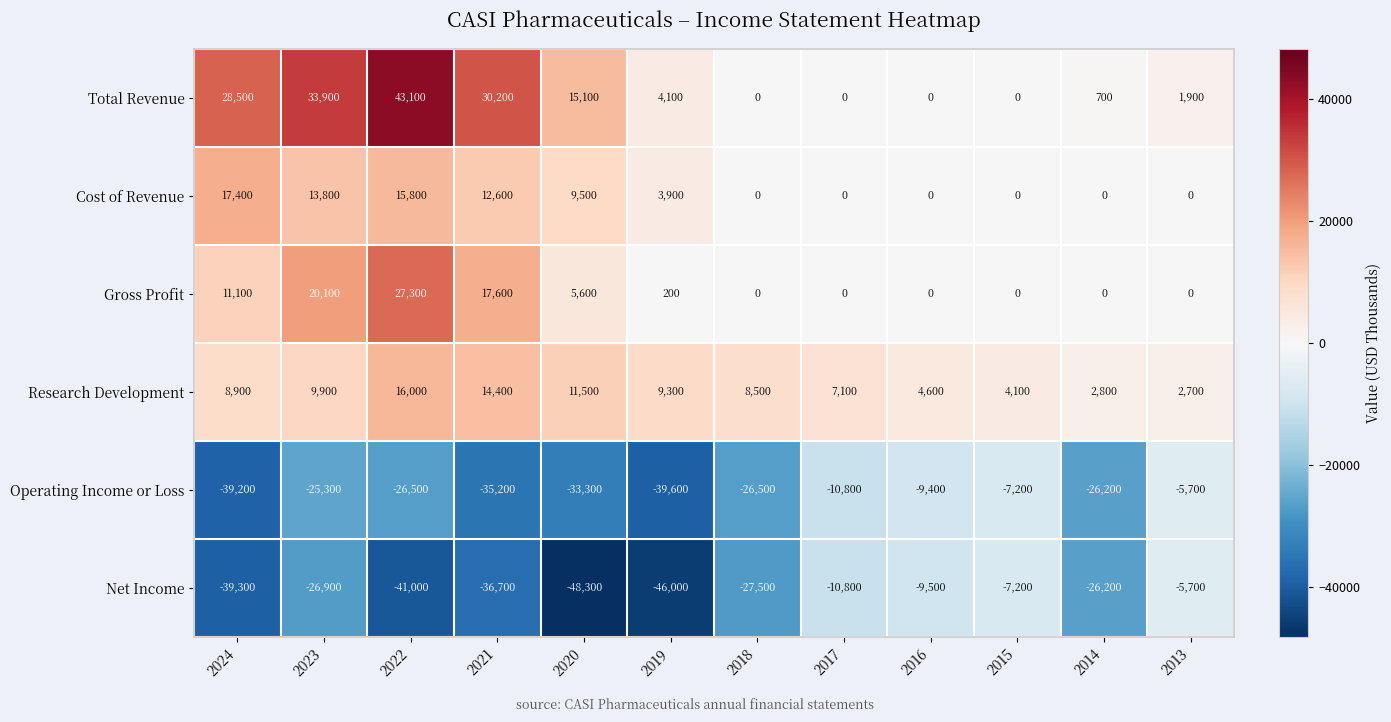

What is the difference between the highest and lowest values at 2021?

66900